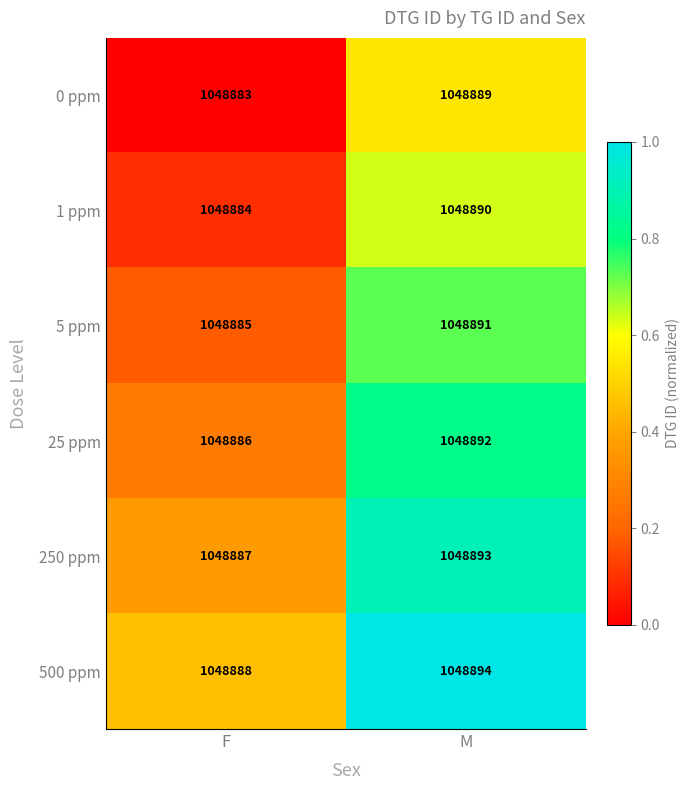

List the labels in order of 250 ppm value, smallest first.

F, M